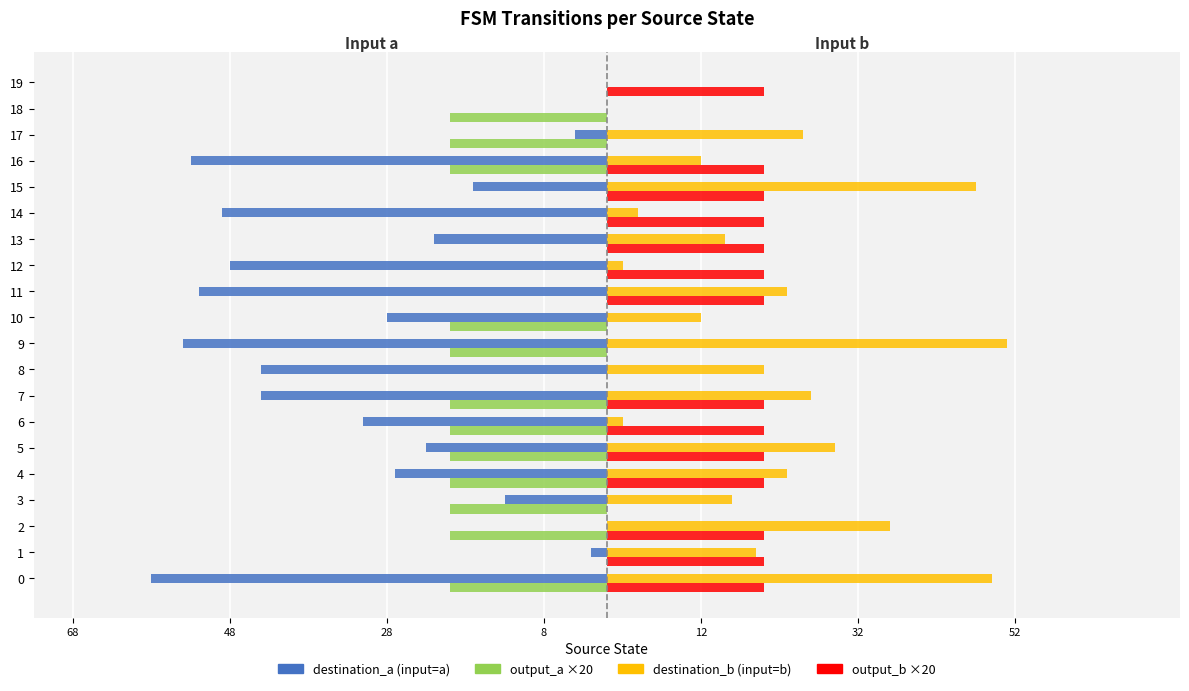

The output_b ×20 series shows 20 at 13. True or false?

True